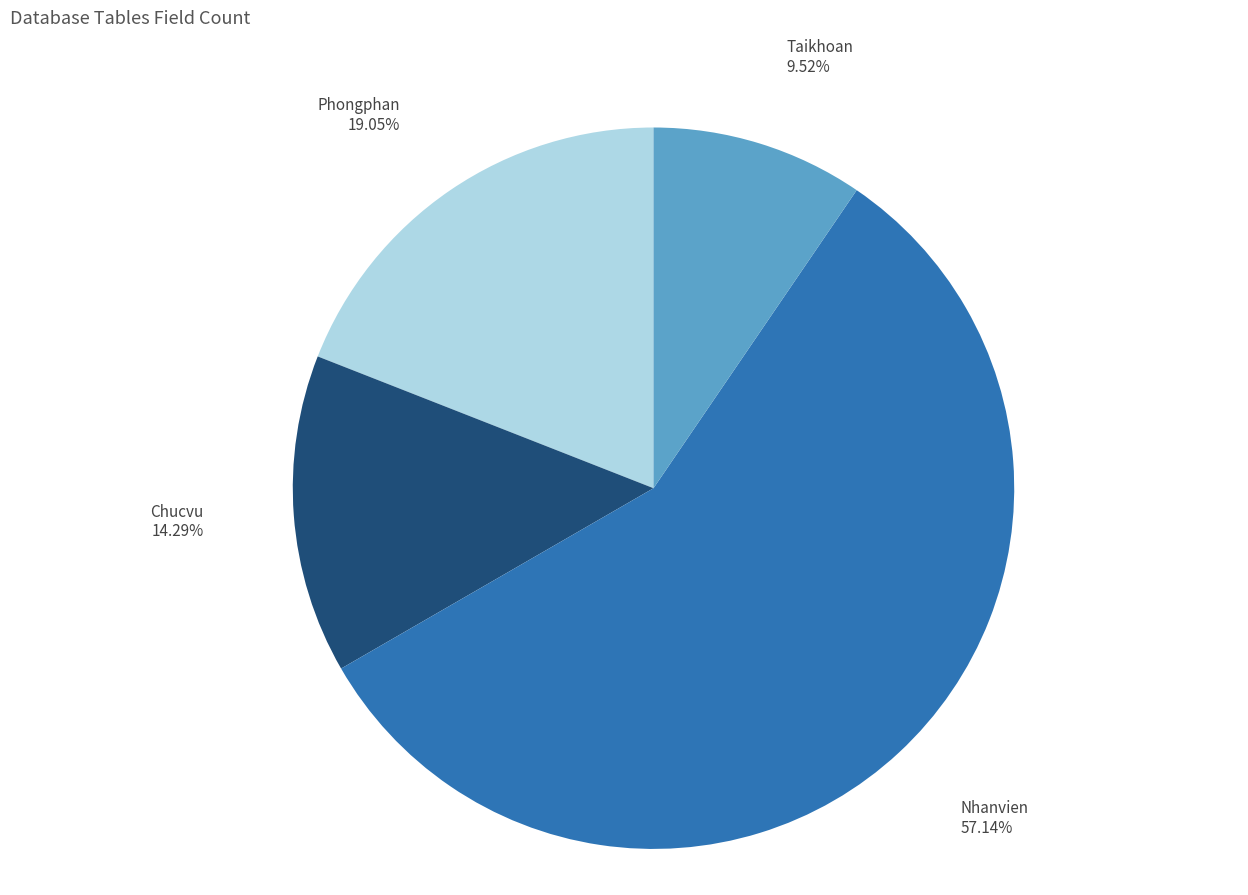

Is there a majority slice in this chart?

Yes